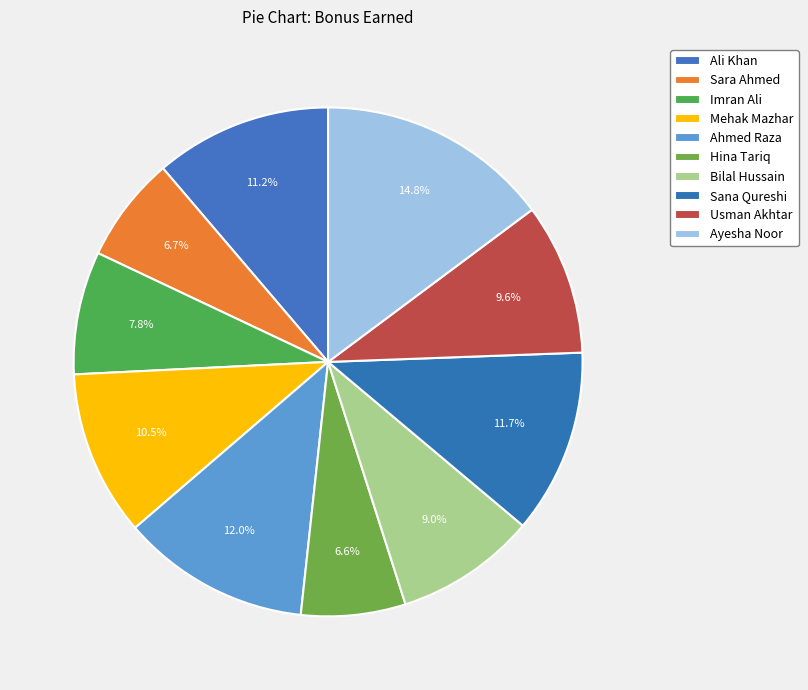

Rank the categories by value from lowest to highest.

Hina Tariq, Sara Ahmed, Imran Ali, Bilal Hussain, Usman Akhtar, Mehak Mazhar, Ali Khan, Sana Qureshi, Ahmed Raza, Ayesha Noor